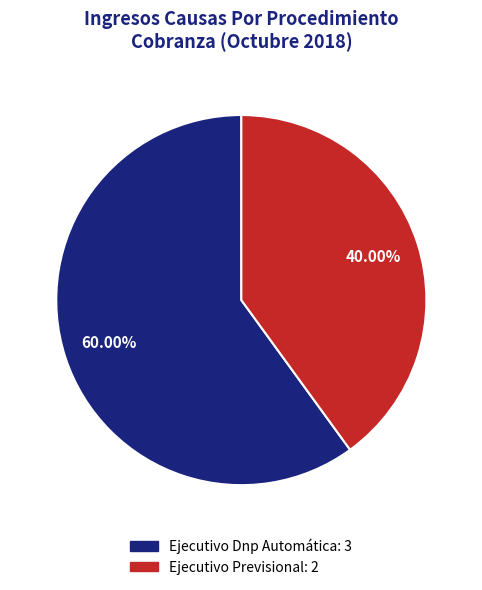

What is the largest slice in the pie chart?

Ejecutivo Dnp Automática